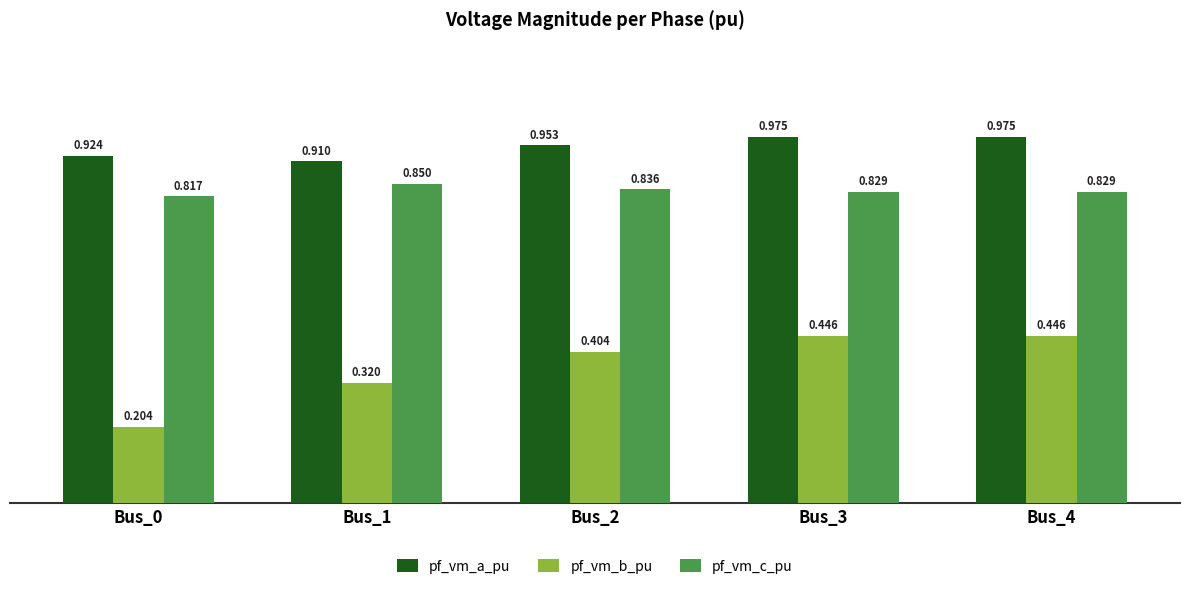

Between Bus_1 and Bus_3, which series saw the biggest shift?

pf_vm_b_pu